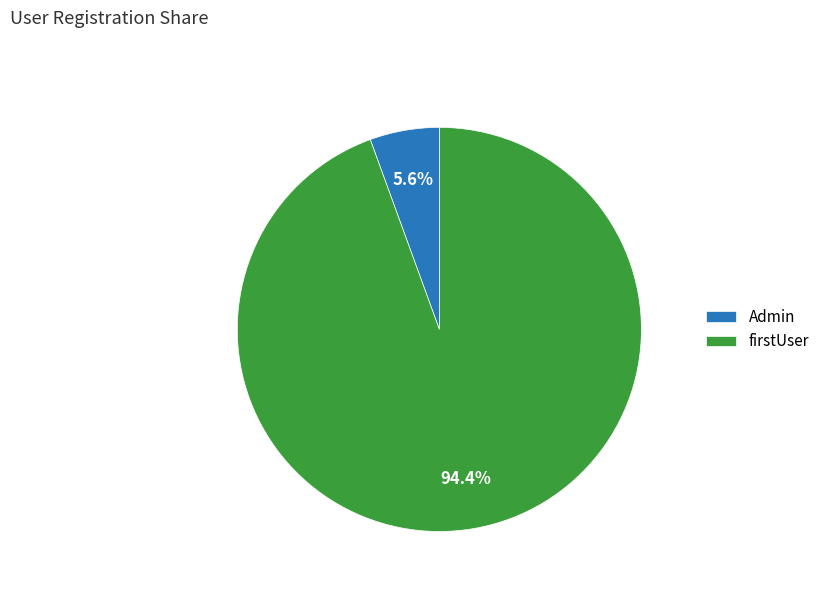

Count the number of slices in the pie.

2